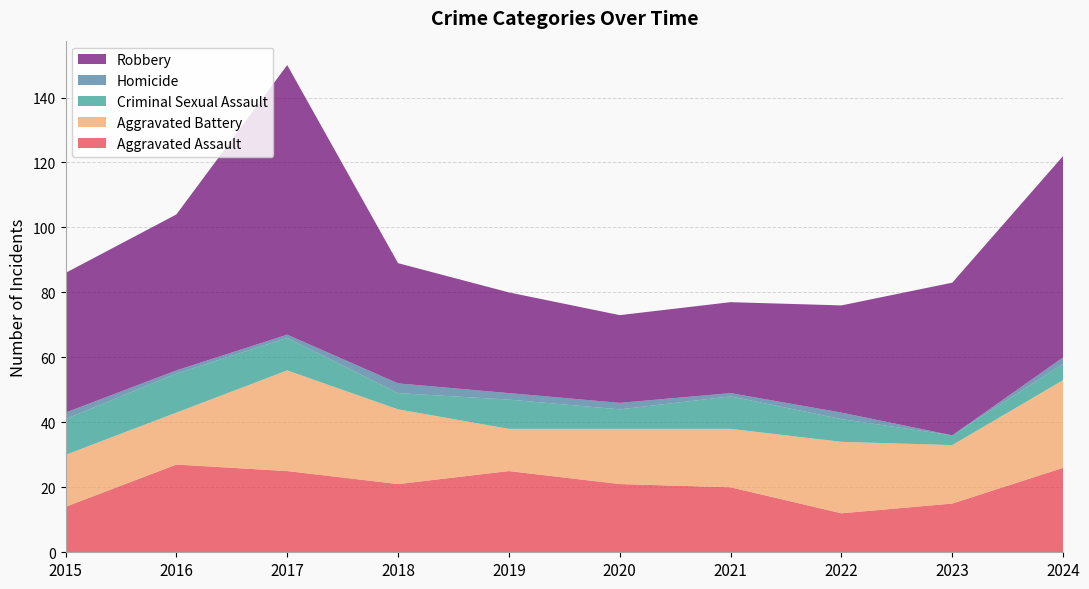

Reading left to right, list all the values displayed in this chart.

Aggravated Assault: 2015=14	2016=27	2017=25	2018=21	2019=25	2020=21	2021=20	2022=12	2023=15	2024=26
Aggravated Battery: 2015=16	2016=16	2017=31	2018=23	2019=13	2020=17	2021=18	2022=22	2023=18	2024=27
Criminal Sexual Assault: 2015=11	2016=12	2017=10	2018=5	2019=9	2020=6	2021=10	2022=7	2023=3	2024=5
Homicide: 2015=2	2016=1	2017=1	2018=3	2019=2	2020=2	2021=1	2022=2	2023=0	2024=2
Robbery: 2015=43	2016=48	2017=83	2018=37	2019=31	2020=27	2021=28	2022=33	2023=47	2024=62